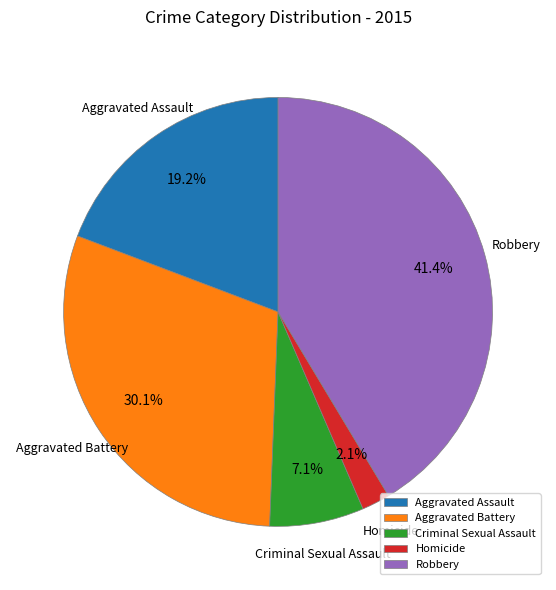

What is the total percentage of Criminal Sexual Assault and Homicide?

9.2%